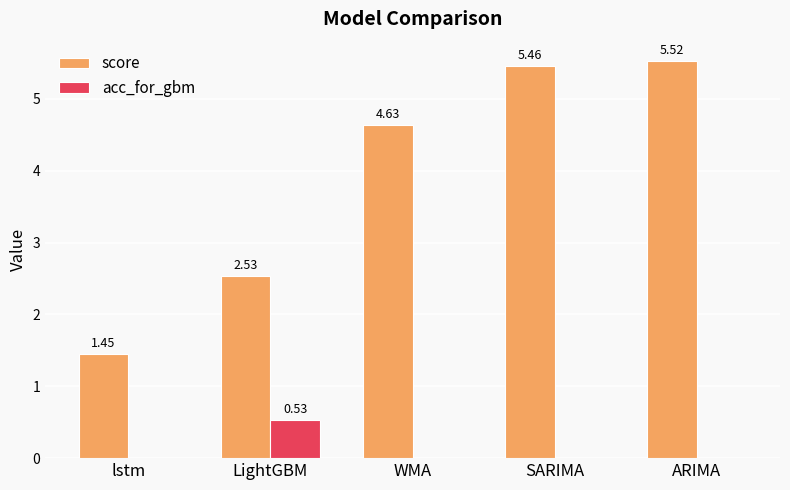

Which series has the largest total across all categories?

score